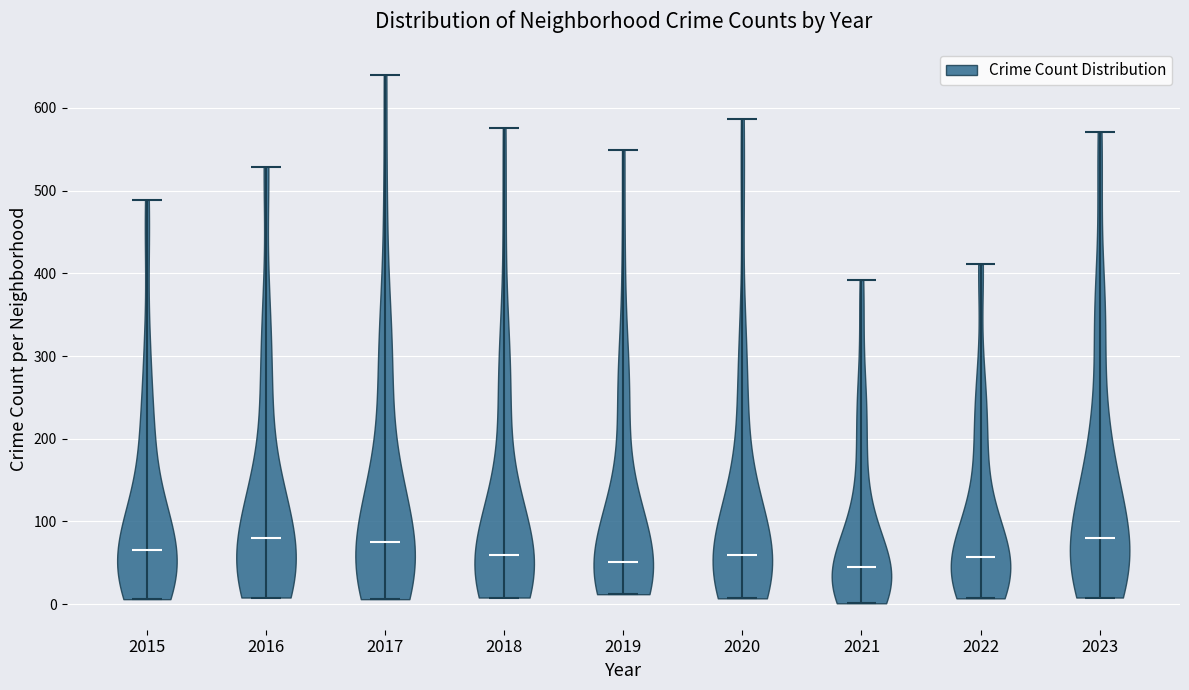

Reading left to right, read every violin against the y-axis: where its median line is, and the lowest and highest points it reaches. The values are not printed on the chart, so give them approximately, as read against the axis.

2015: median line 70, lowest point 10, highest point 490
2016: median line 80, lowest point 10, highest point 530
2017: median line 80, lowest point 10, highest point 640
2018: median line 60, lowest point 10, highest point 580
2019: median line 50, lowest point 10, highest point 550
2020: median line 60, lowest point 10, highest point 590
2021: median line 50, lowest point 0, highest point 390
2022: median line 60, lowest point 10, highest point 410
2023: median line 80, lowest point 10, highest point 570